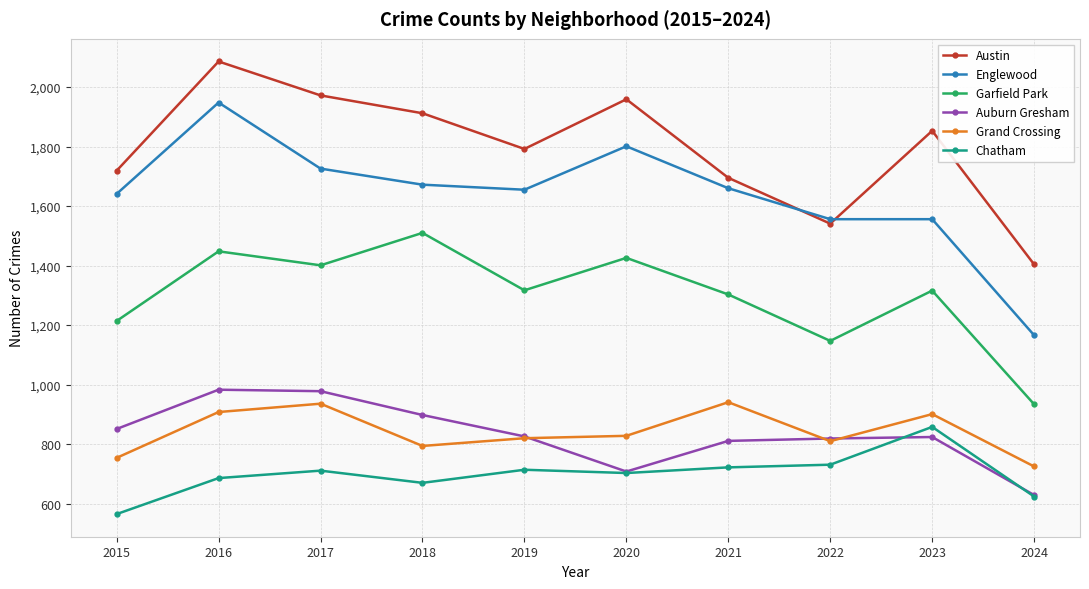

The Chatham series shows 731 at 2022. True or false?

True